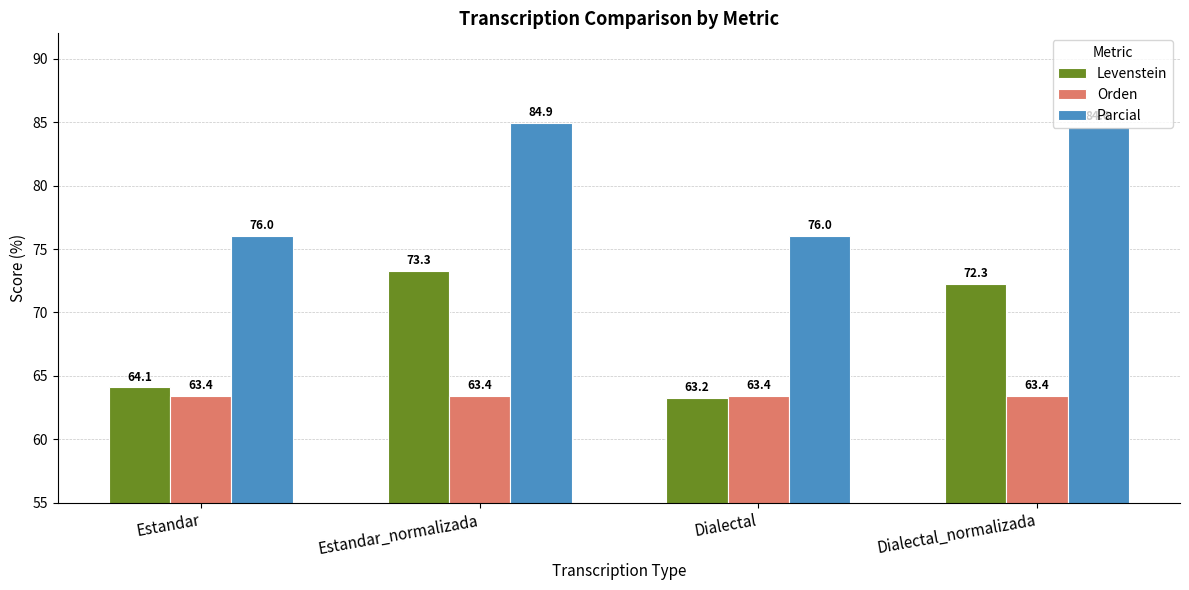

At which label does Levenstein first exceed 72?

Estandar_normalizada